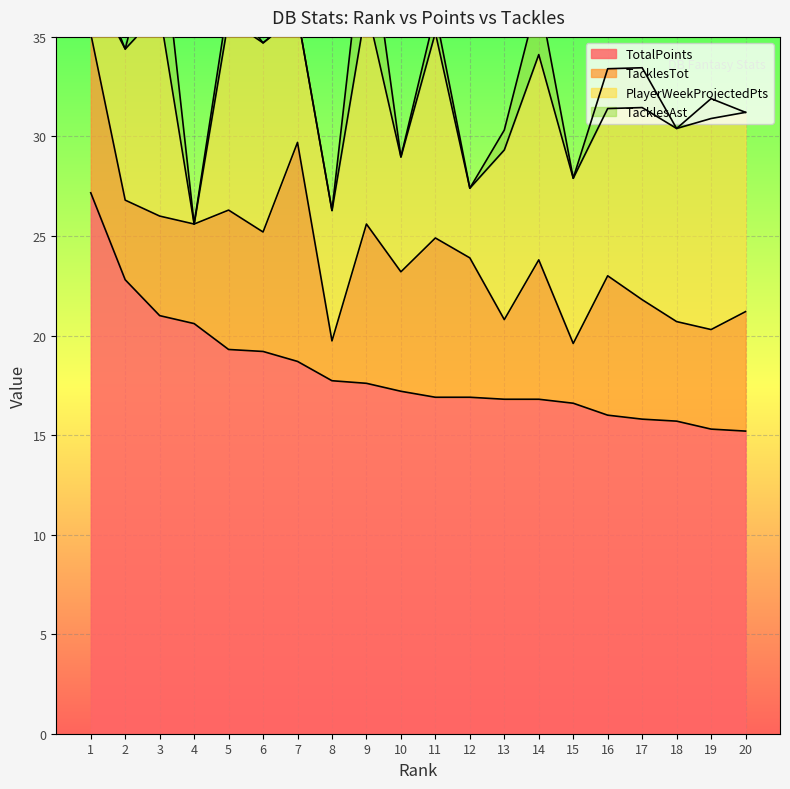

True or false: TacklesTot and PlayerWeekProjectedPts cross at least once.

True